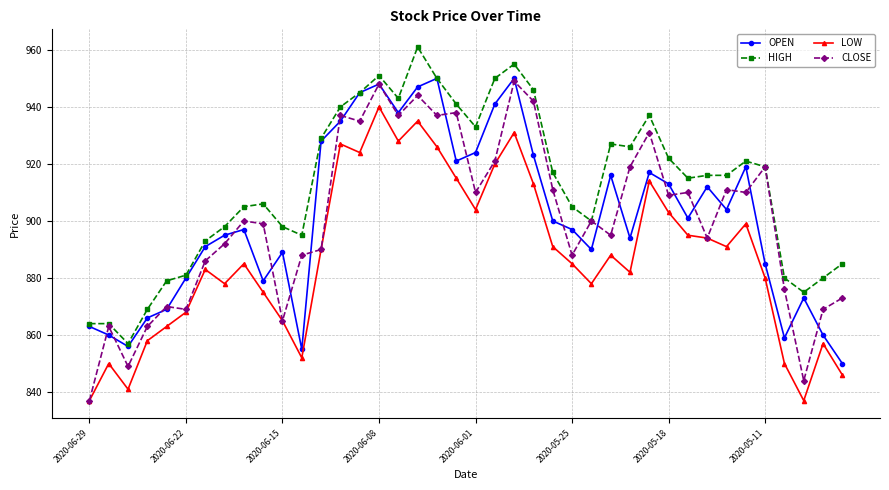

What are all the series names shown in the legend?

OPEN, HIGH, LOW, CLOSE